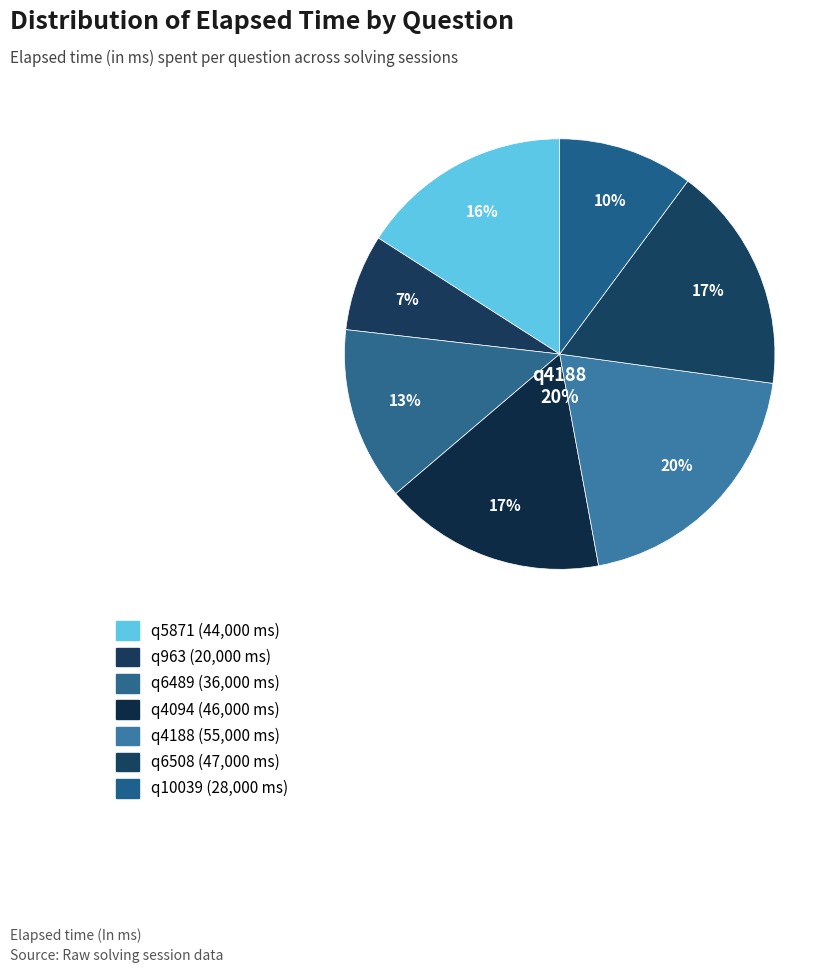

The q5871 slice represents 16% of the pie. True or false?

True